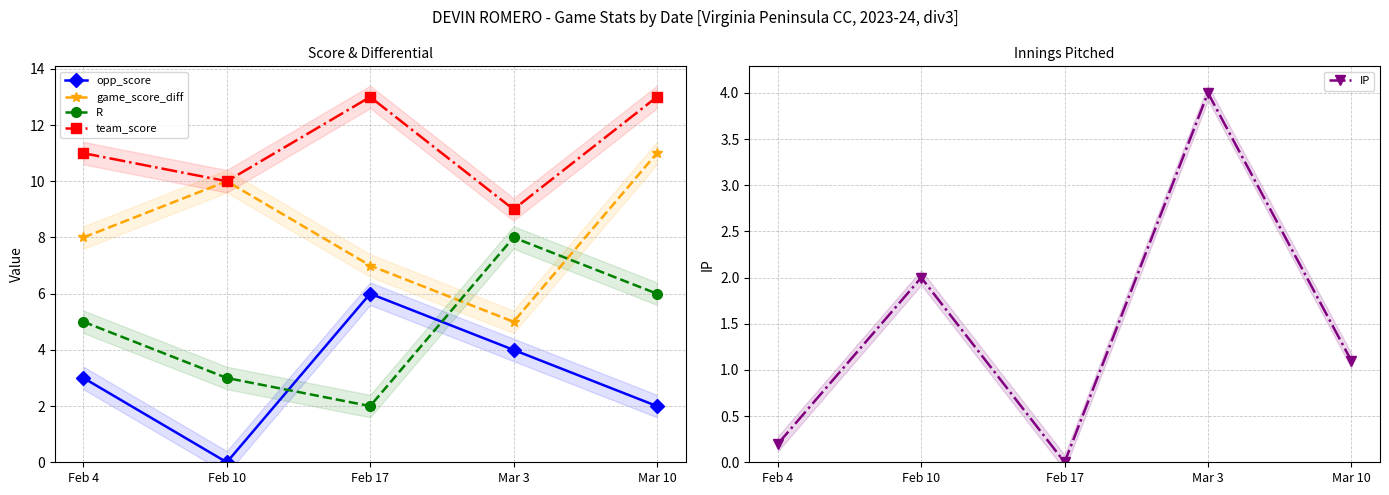

The value of IP at Feb 10 is 2.7. True or false?

False